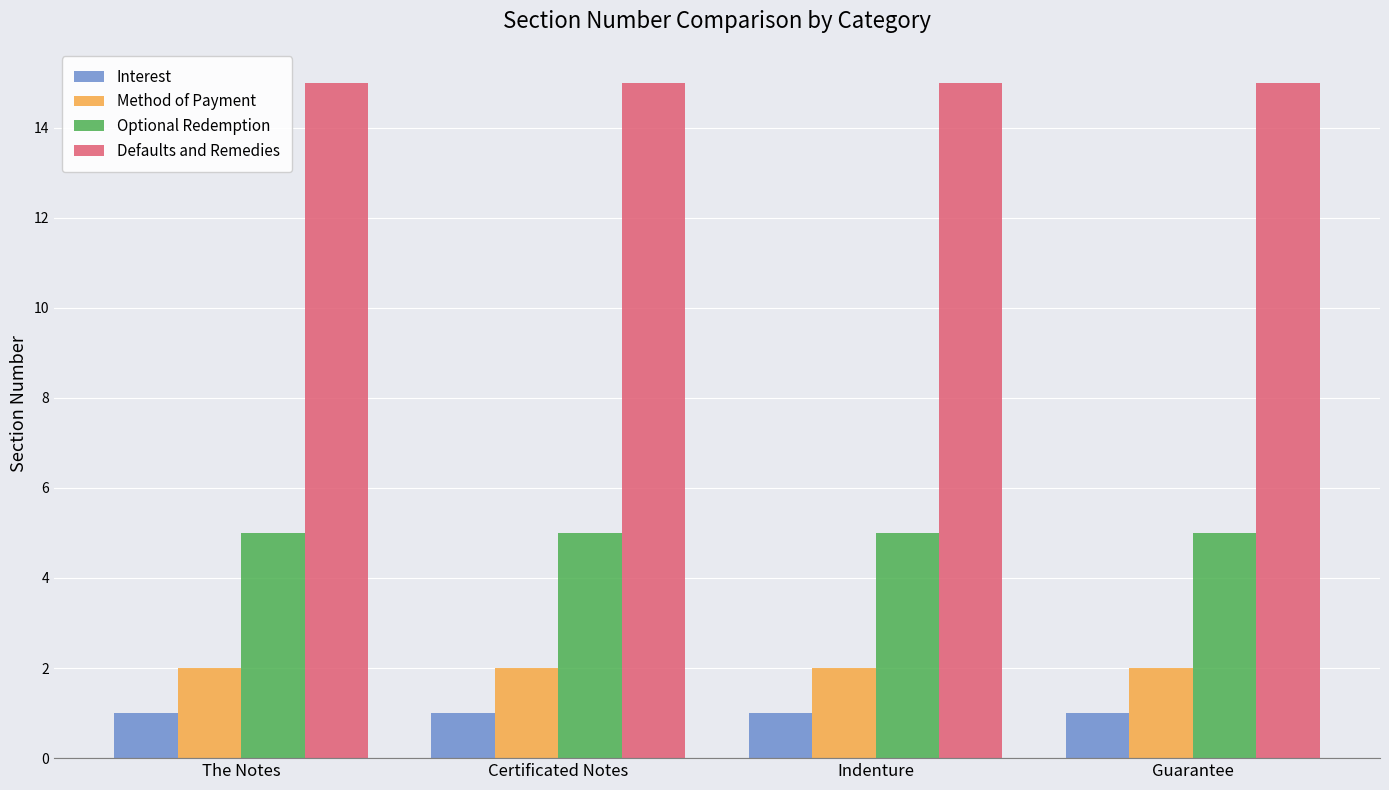

What is the spread (max minus min) of values at Guarantee?

14